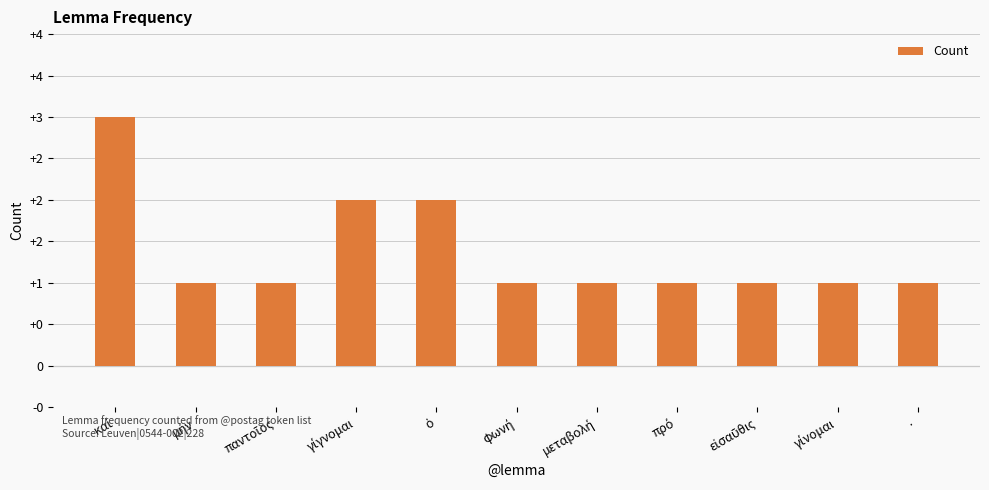

Which label corresponds to the smallest value in the chart?

μήν